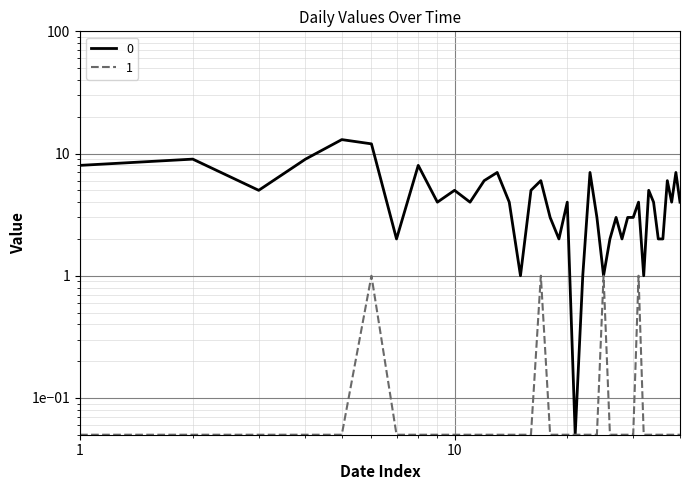

In 0, how many points are higher than both neighbors (excluding endpoints)?

13